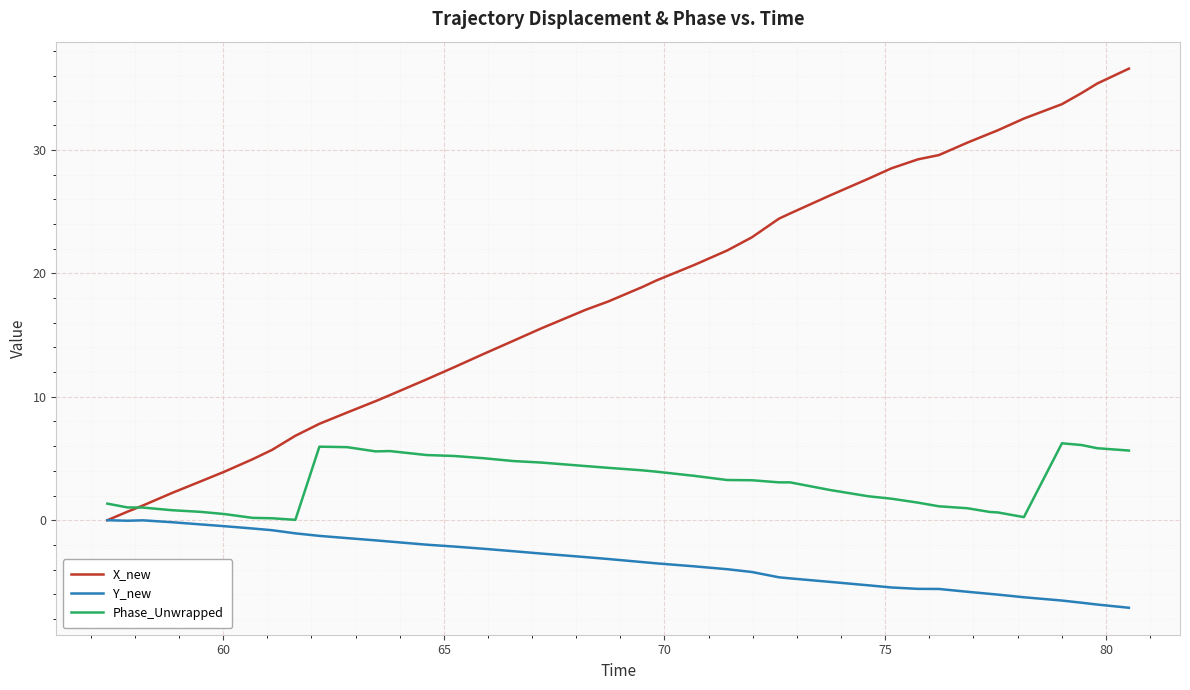

What is the greatest value displayed?

36.6